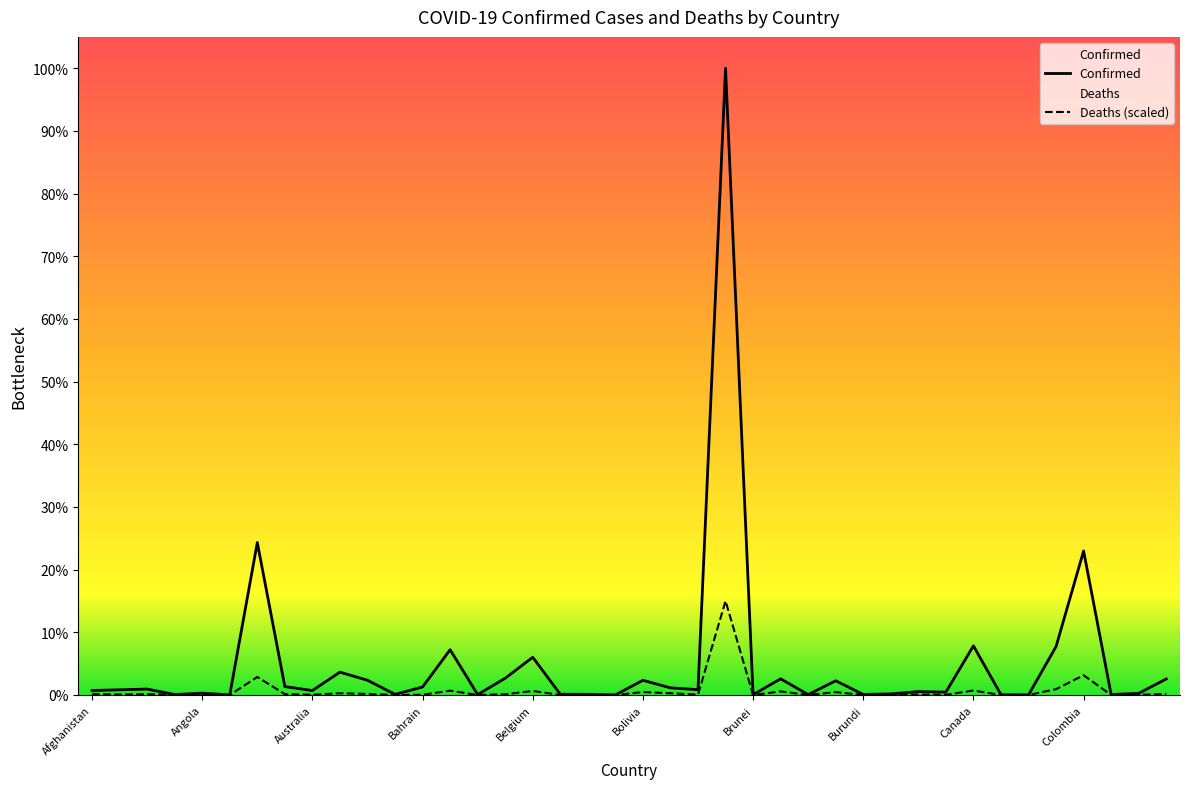

What is the label of the 40th point from the right?

Afghanistan